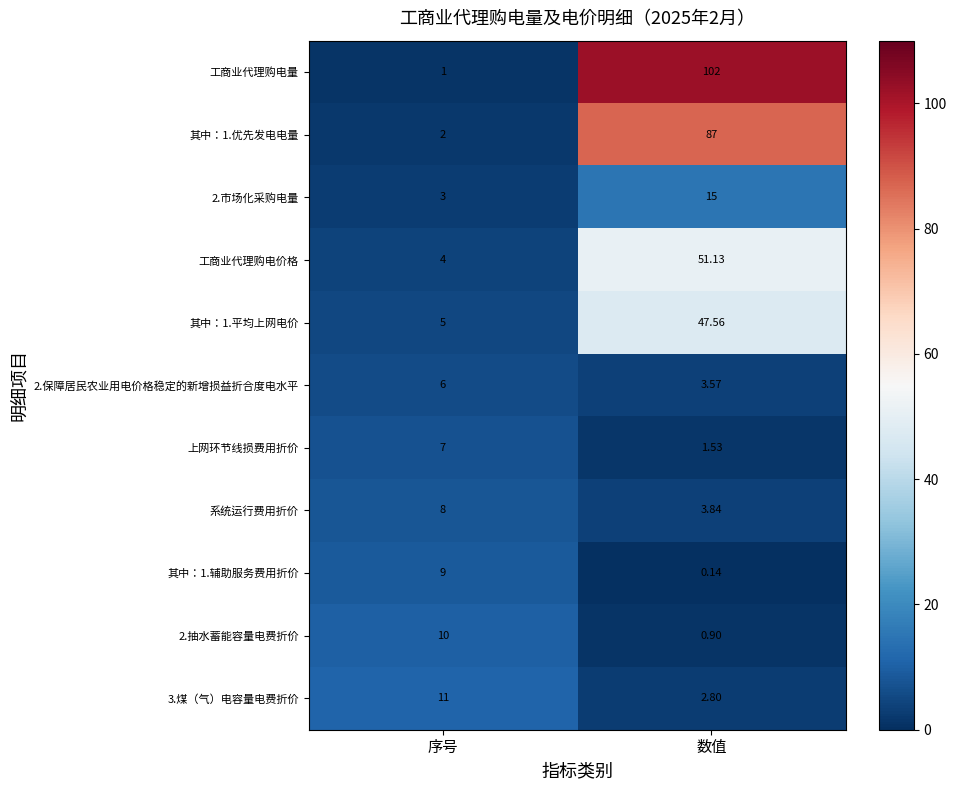

Which label corresponds to the largest value in the chart?

数值